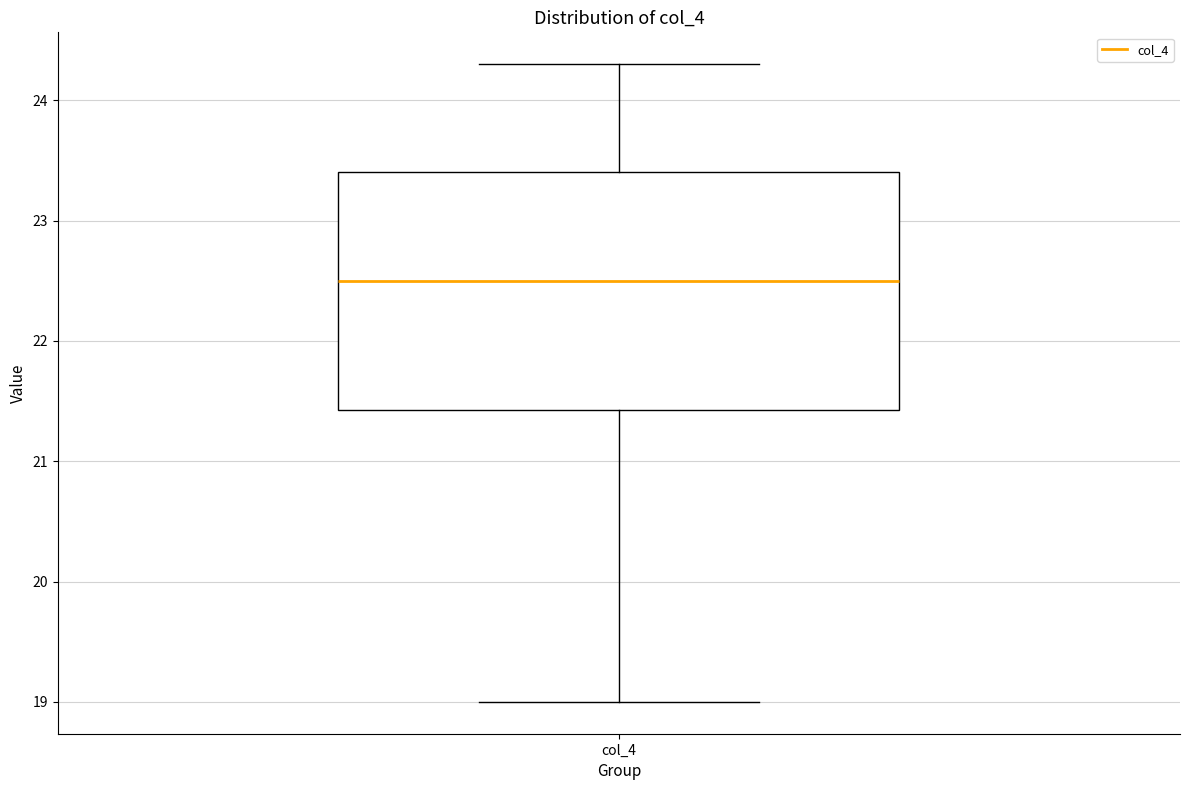

Read this box plot against the y-axis: the position of the median line, the range covered by the box, and the ends of both whiskers. The values are not printed on the chart, so give them approximately, as read against the axis.

median 22.5, box 21.4 to 23.4, whiskers 19.0 to 24.3